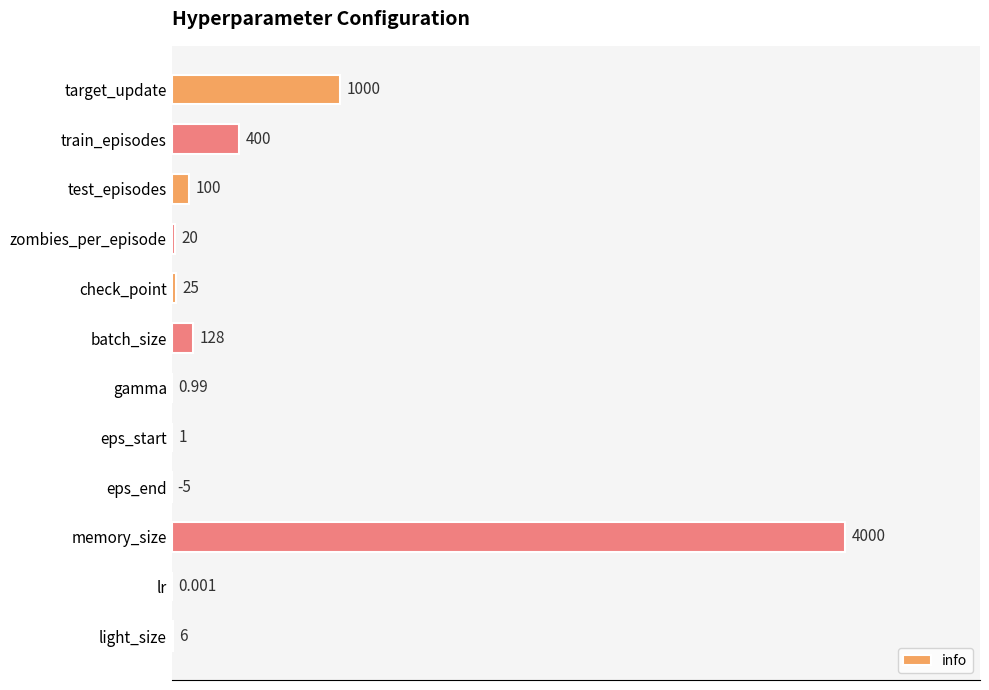

Where is the data nearest to the value 1997?

target_update